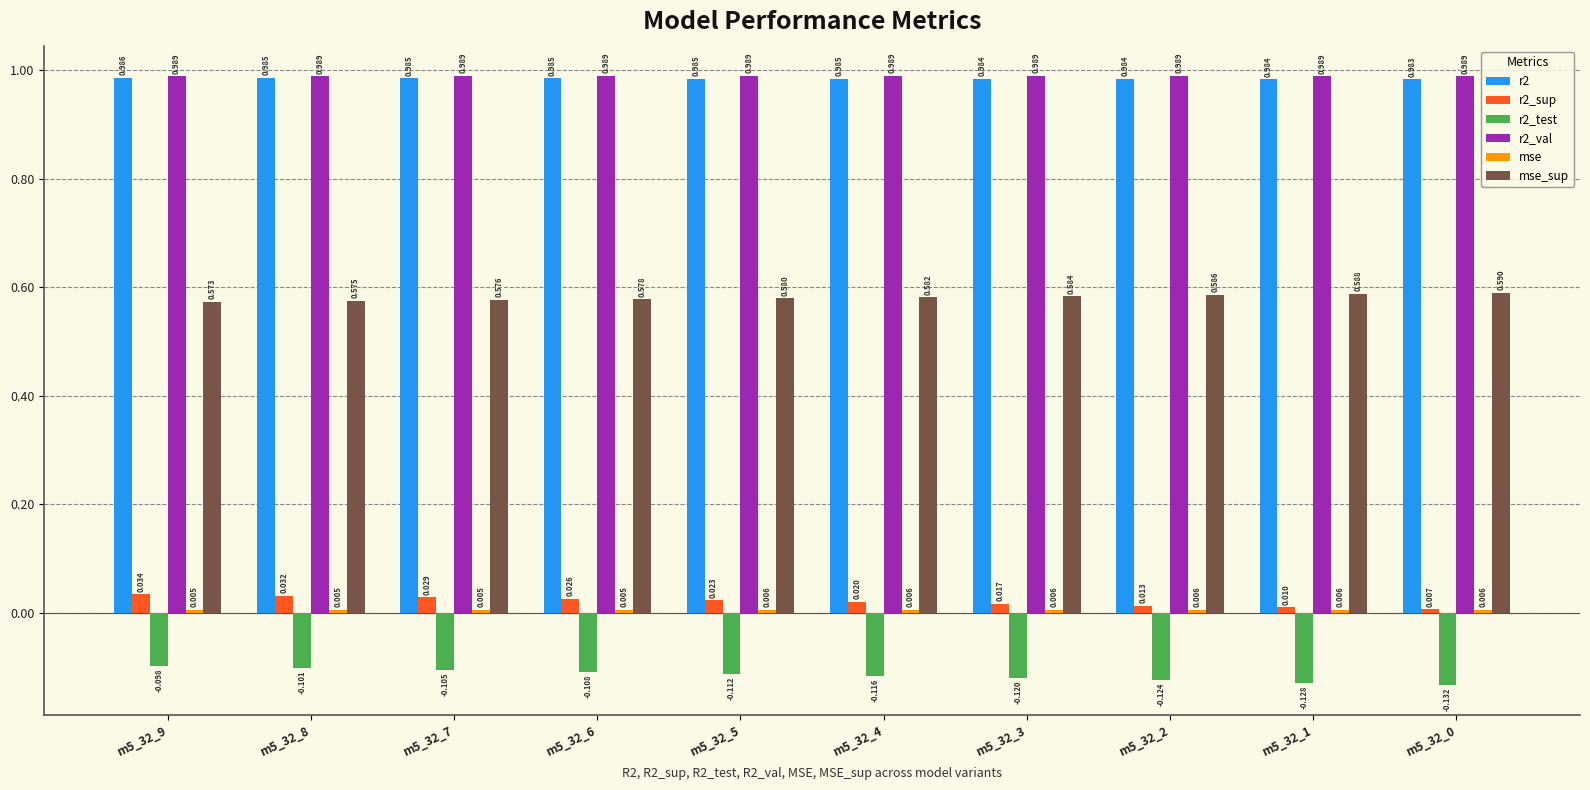

How many groups of bars are there?

10